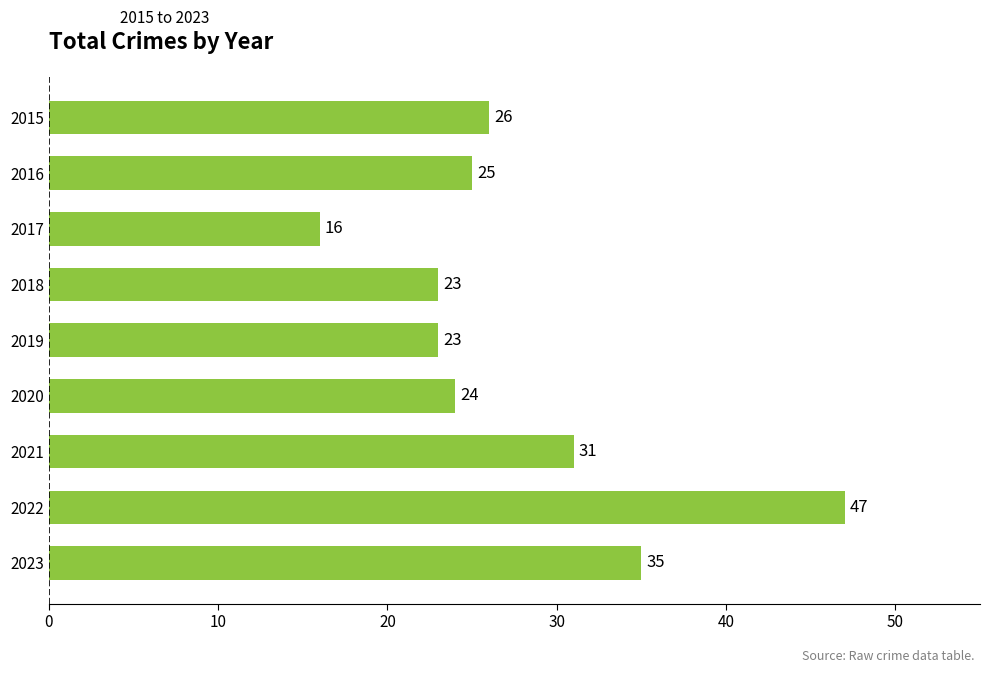

Is it true that the value at 2021 is 31?

True